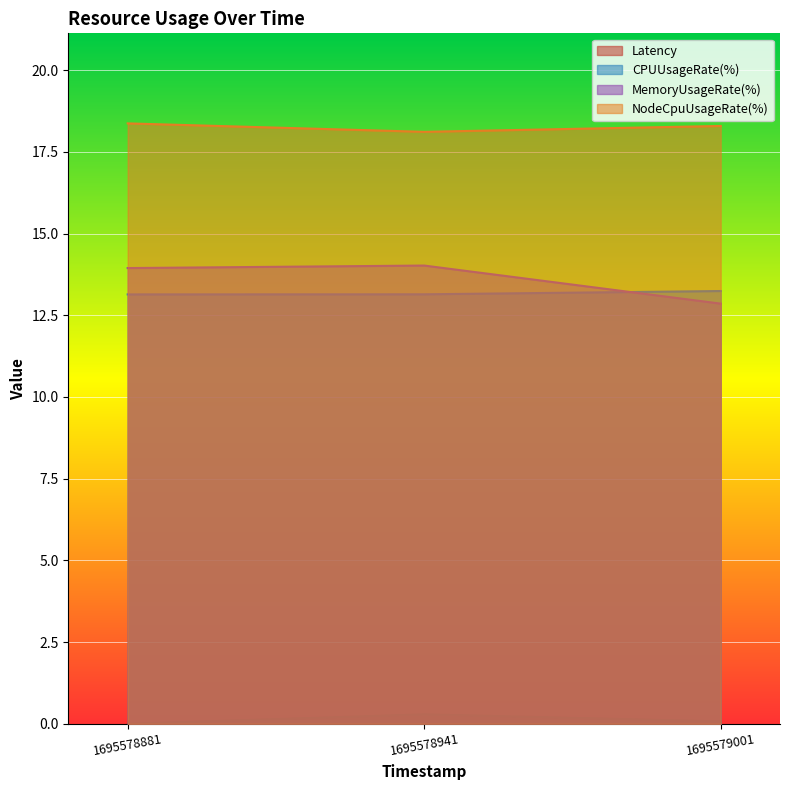

Which series has the largest total across all categories?

NodeCpuUsageRate(%)